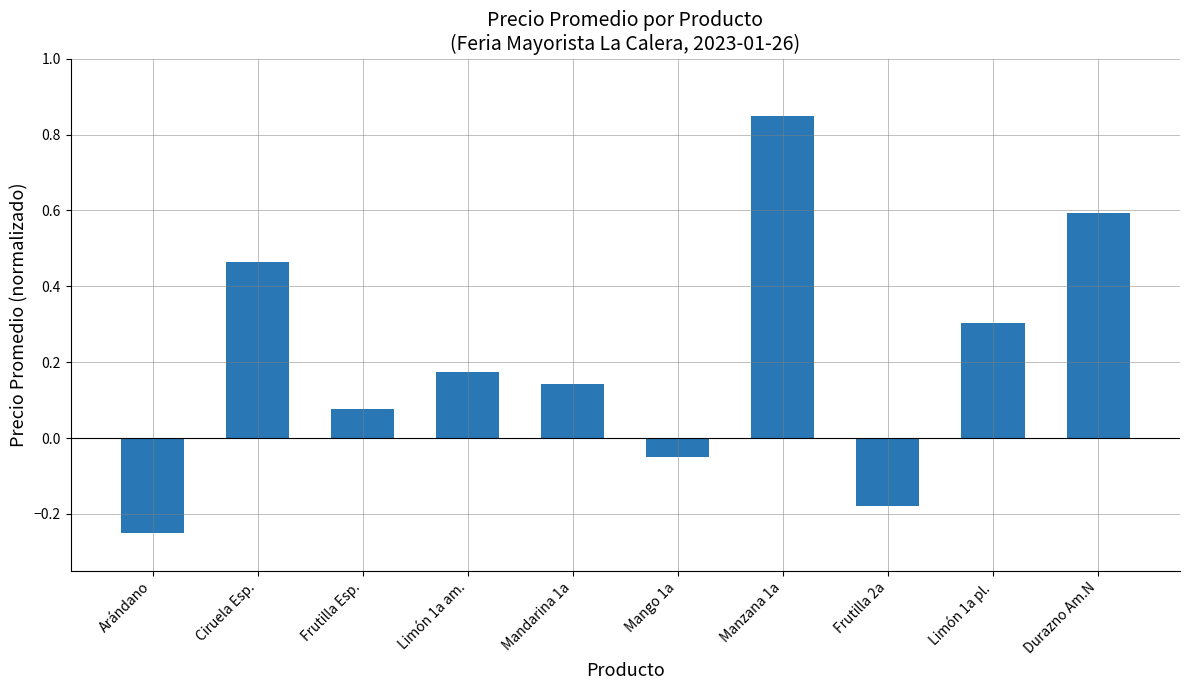

Is it true that the value at Durazno Am.N is 0.6?

True